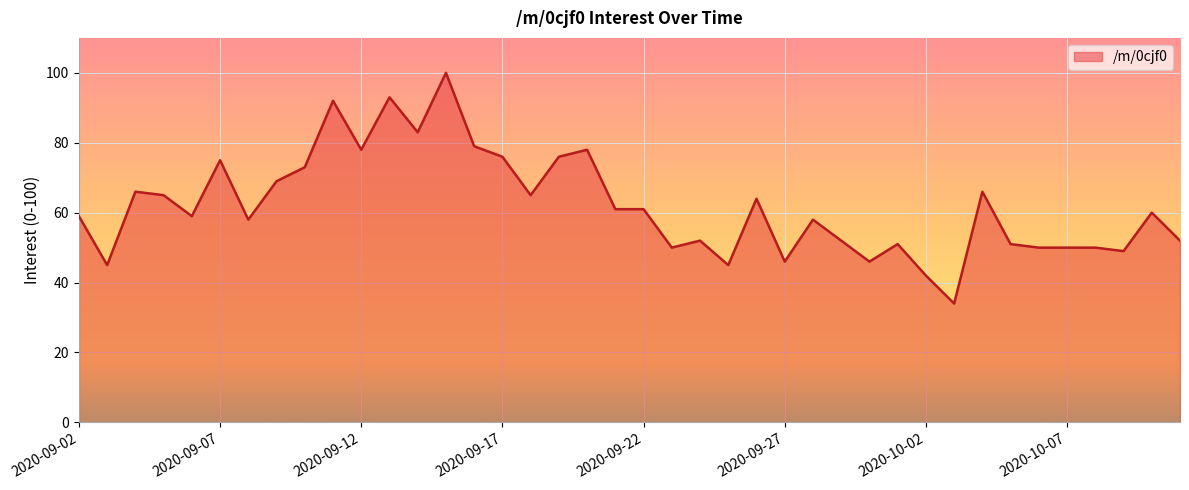

What is the smallest value displayed?

34